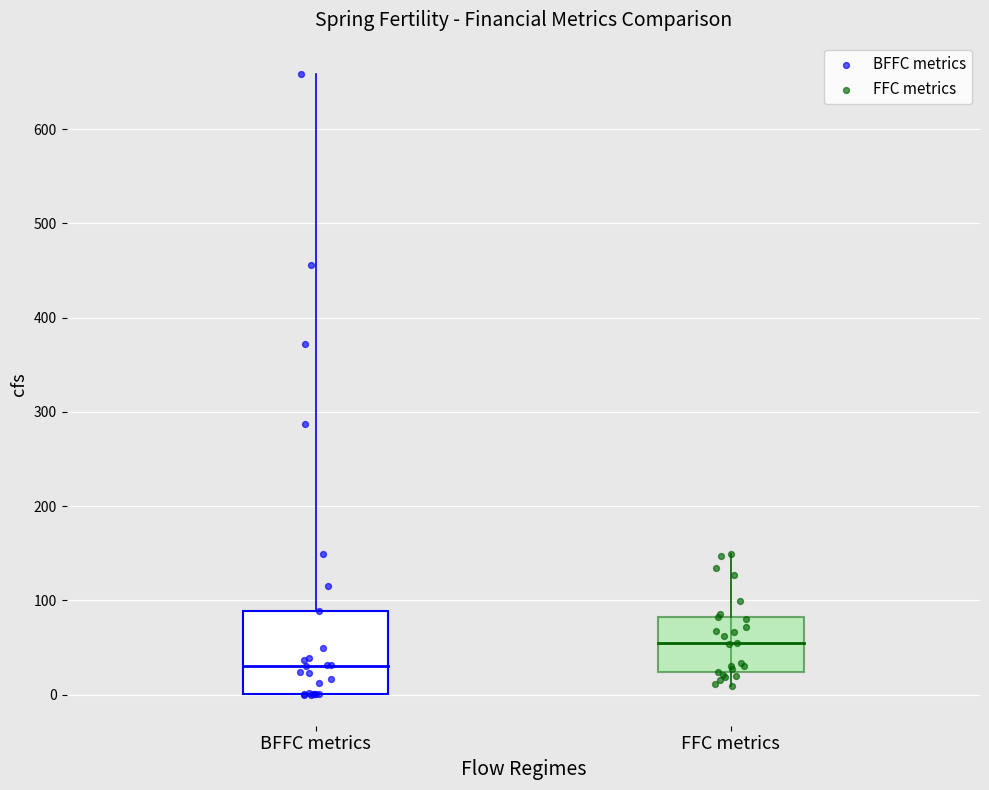

Which series has the largest Y range (max minus min)?

BFFC metrics